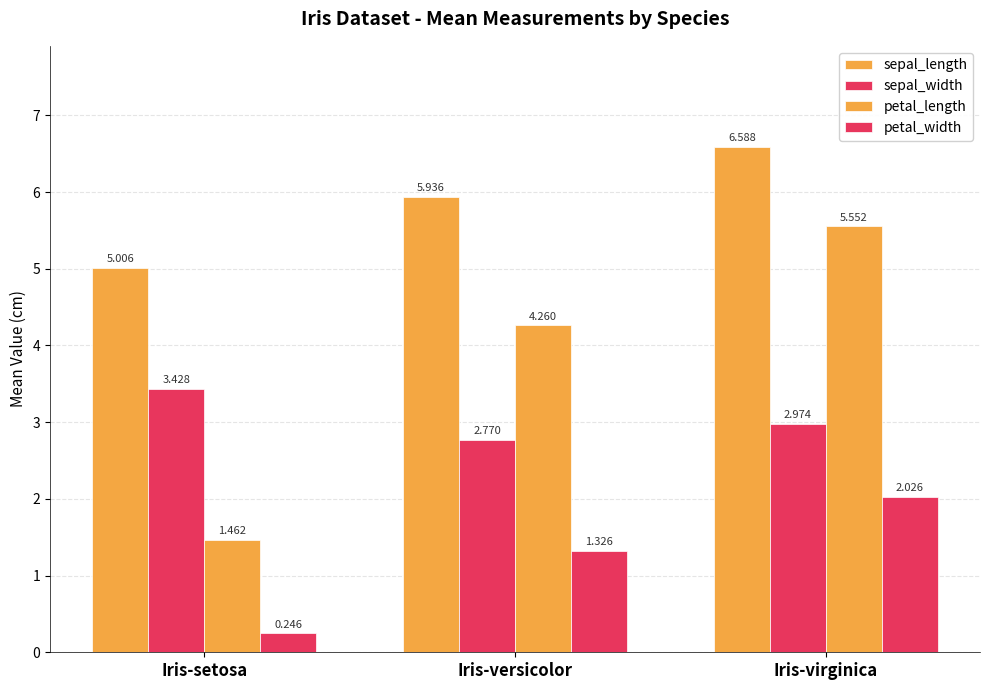

What is the spread (max minus min) of values at Iris-setosa?

4.8